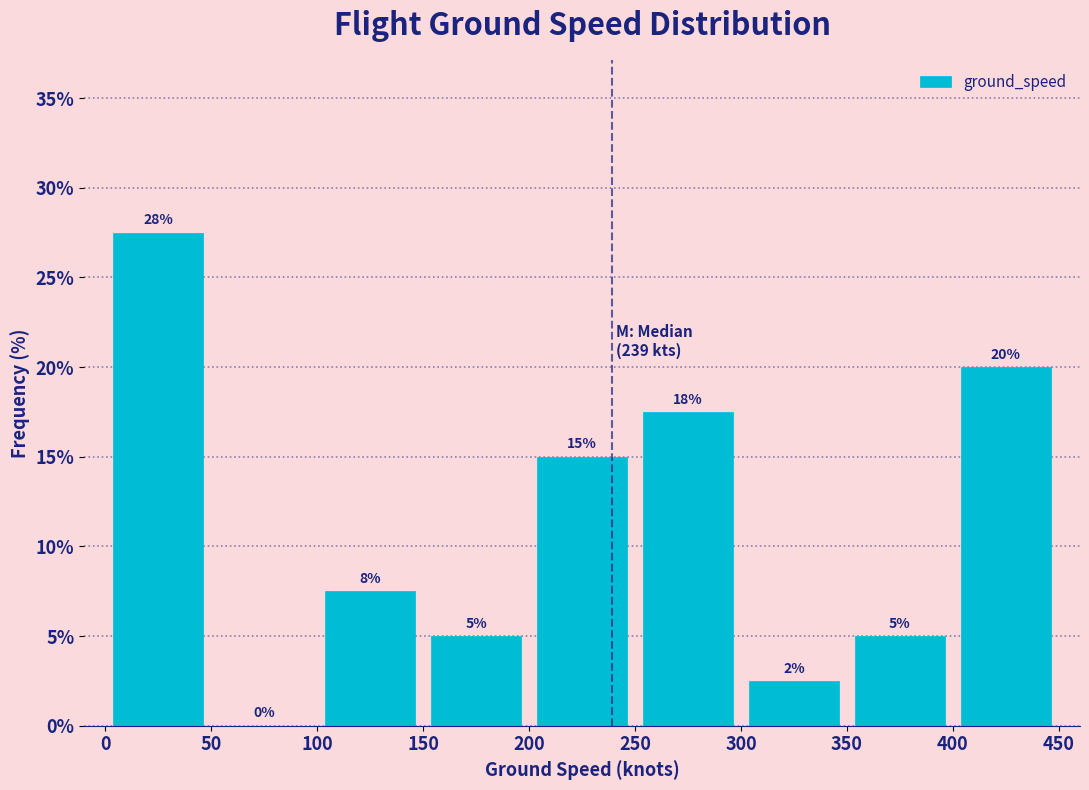

Over which range of the x-axis is the bar tallest?

0 to 50